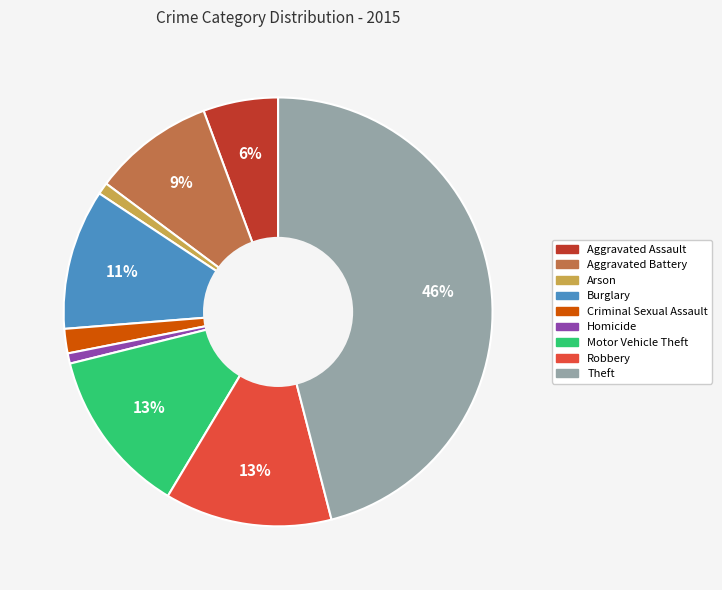

To the nearest percent, what is the average slice percentage?

11%